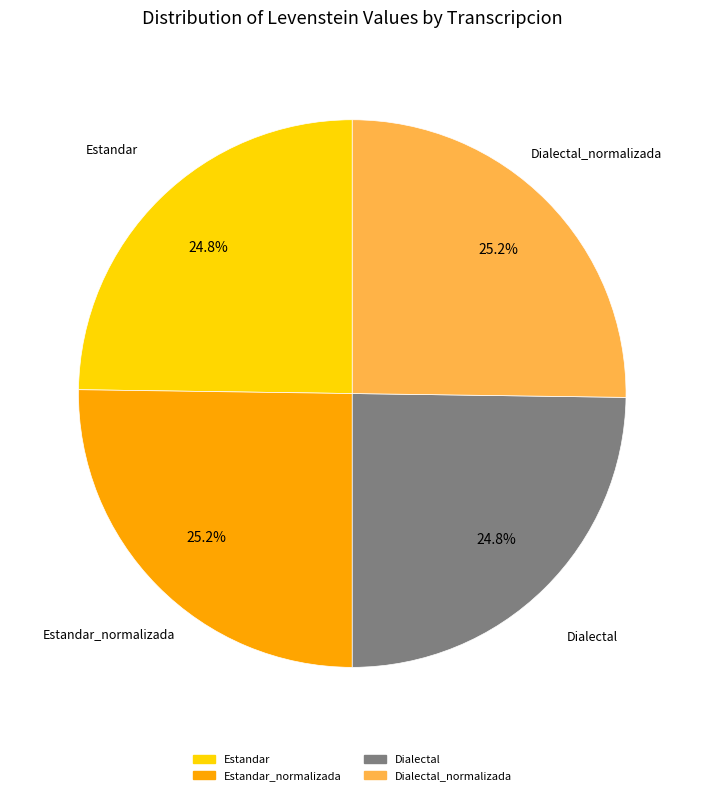

Is there a majority slice in this chart?

No